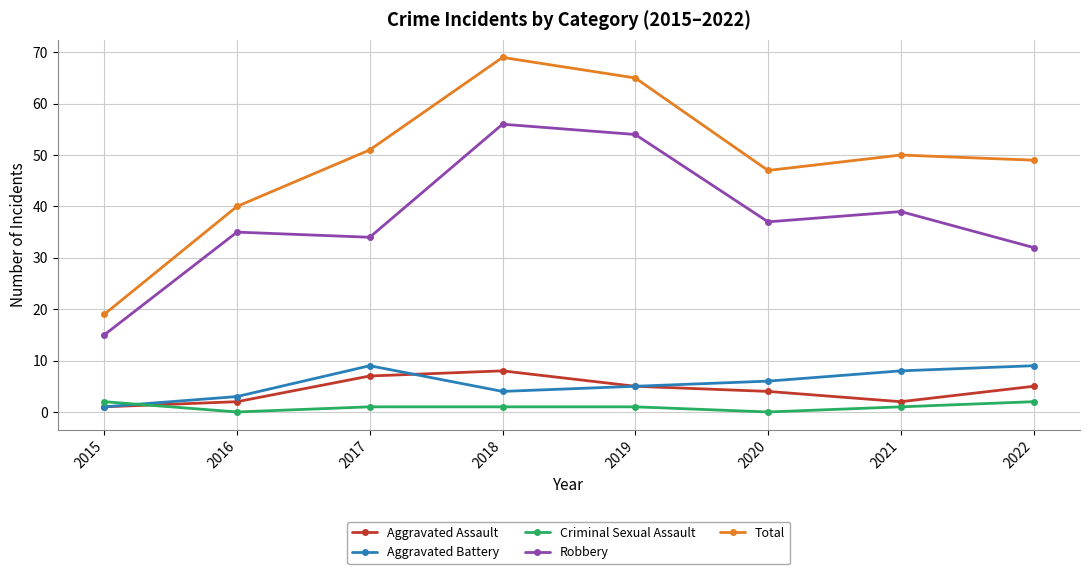

Reading left to right, what are all the values shown in this chart?

Aggravated Assault: 2015=1	2016=2	2017=7	2018=8	2019=5	2020=4	2021=2	2022=5
Aggravated Battery: 2015=1	2016=3	2017=9	2018=4	2019=5	2020=6	2021=8	2022=9
Criminal Sexual Assault: 2015=2	2016=0	2017=1	2018=1	2019=1	2020=0	2021=1	2022=2
Robbery: 2015=15	2016=35	2017=34	2018=56	2019=54	2020=37	2021=39	2022=32
Total: 2015=19	2016=40	2017=51	2018=69	2019=65	2020=47	2021=50	2022=49